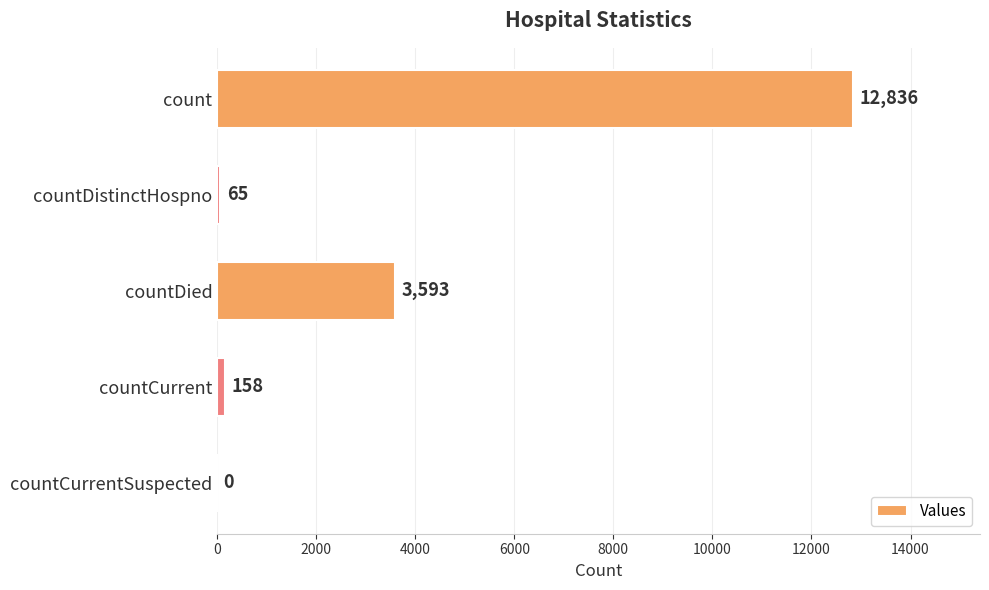

Are the bars horizontal?

Yes